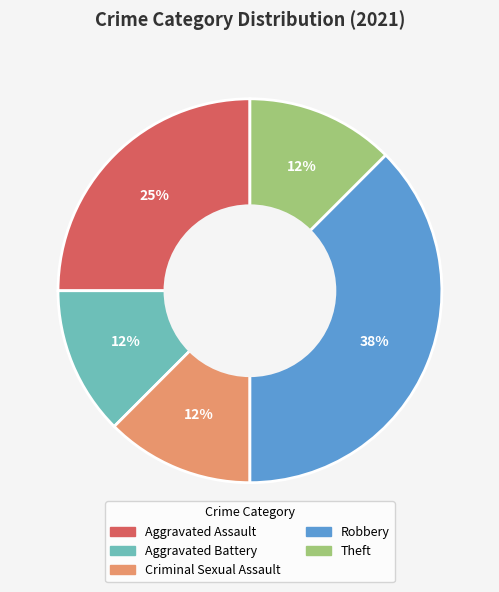

Does any single category account for the majority?

No